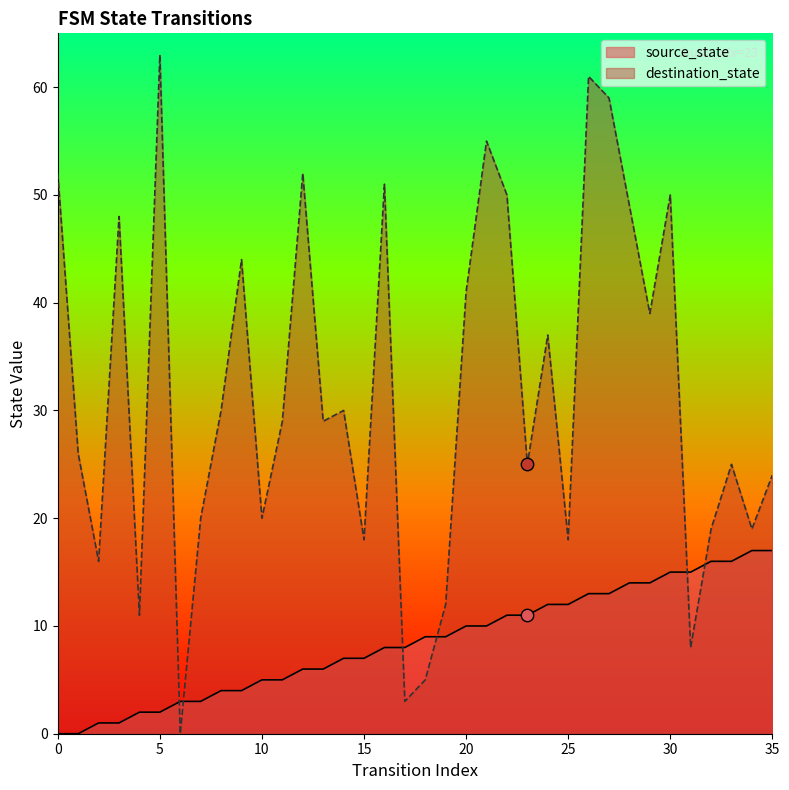

Which series has the largest total across all categories?

destination_state